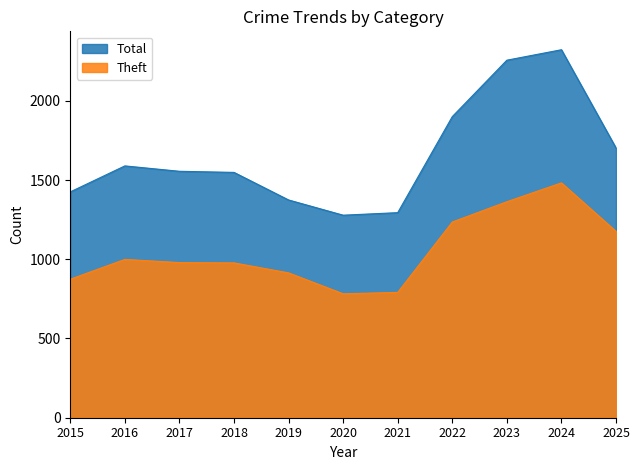

What is the difference between the maximum and minimum values in the Total series?

1044